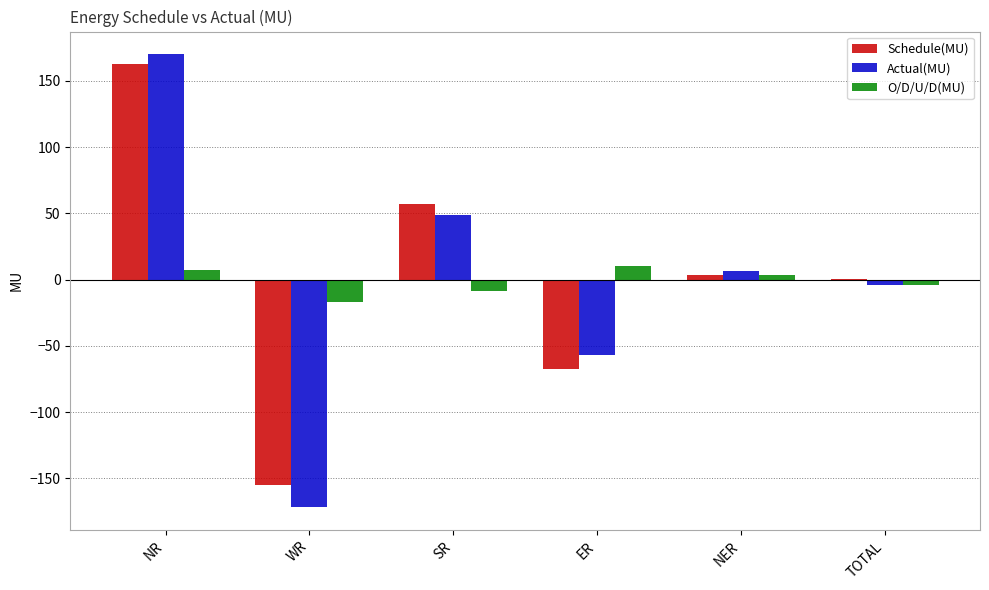

Which series has the largest range (max minus min)?

Actual(MU)